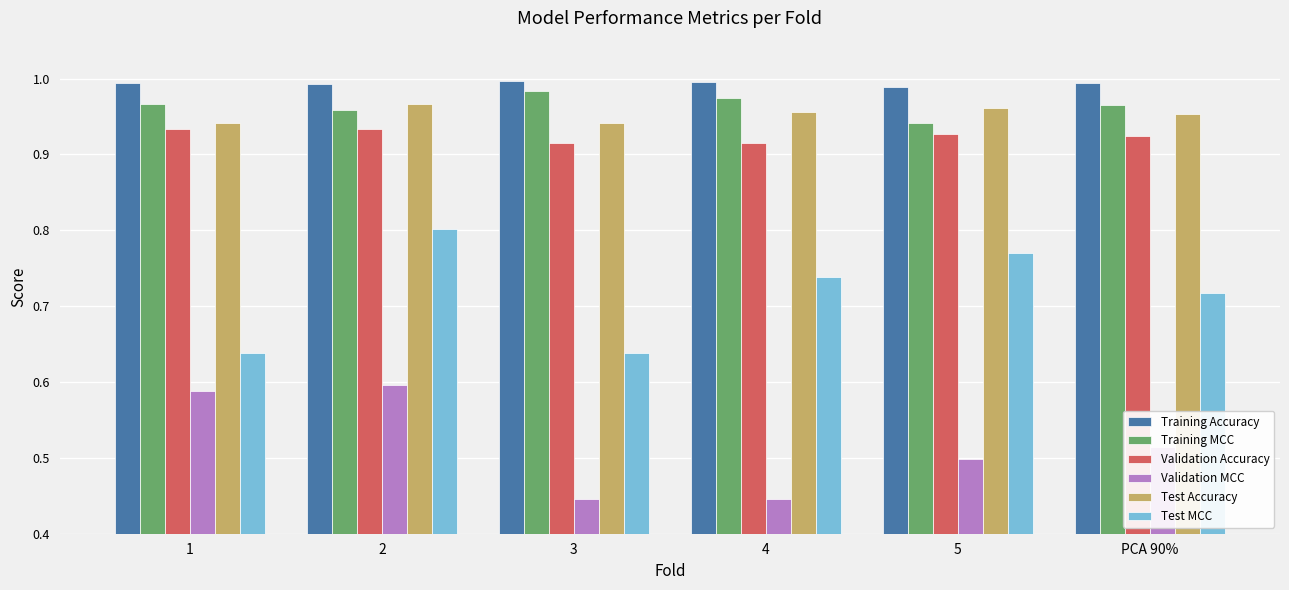

Which series has the largest total across all categories?

Training Accuracy